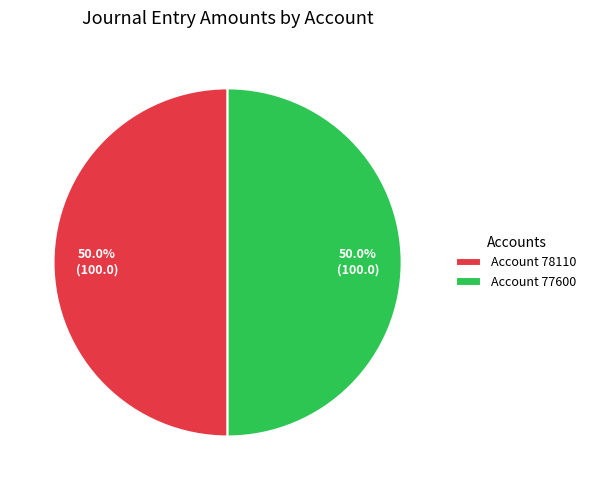

To the nearest percent, what is the average slice percentage?

50%